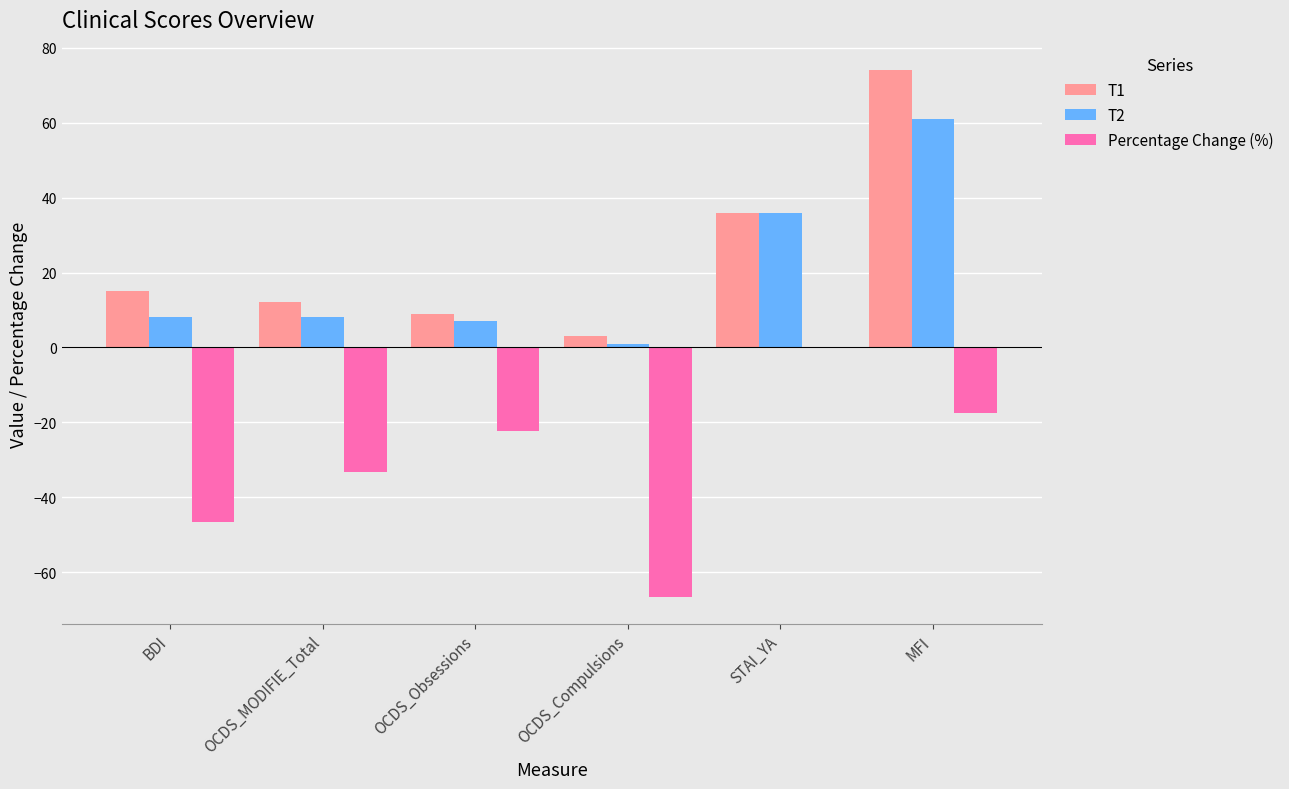

How many values in the Percentage Change (%) series exceed -22?

2